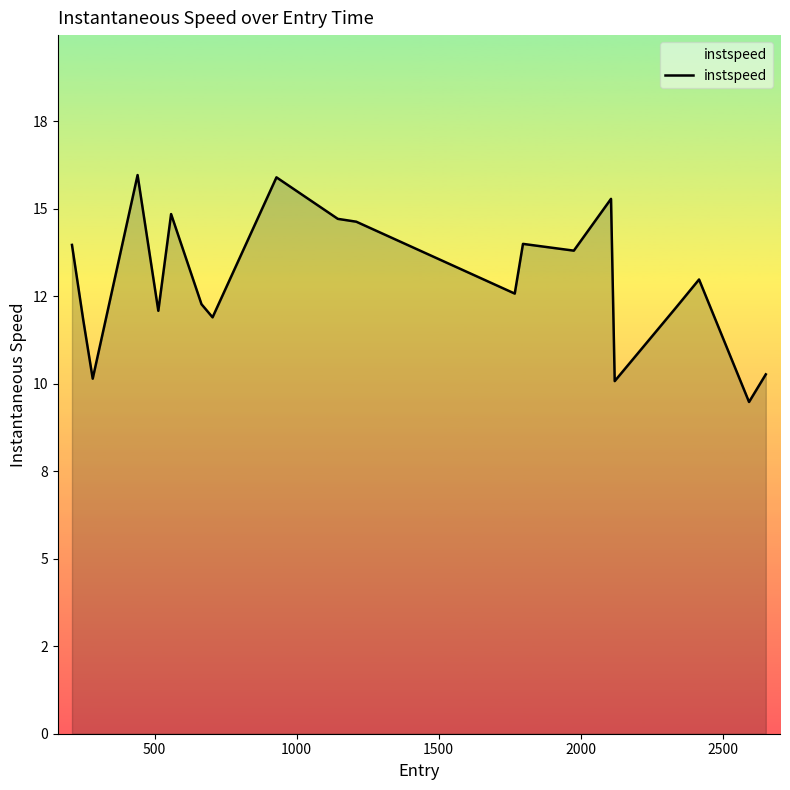

True or false: the data has more than 0 interior local peaks.

True